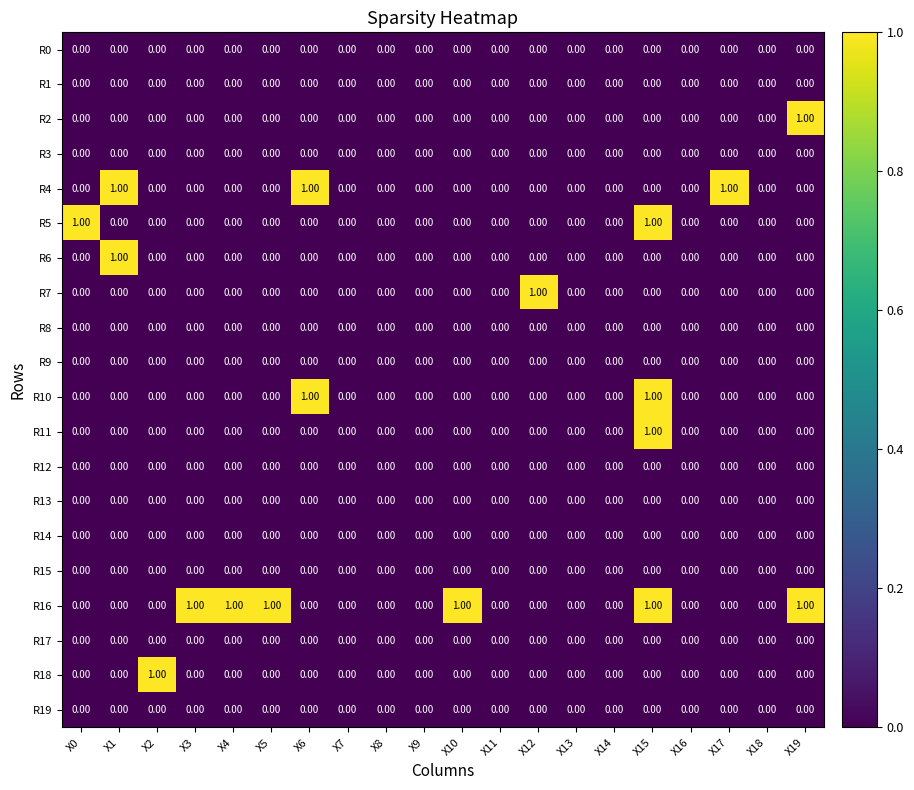

Which series has the largest total across all categories?

R16